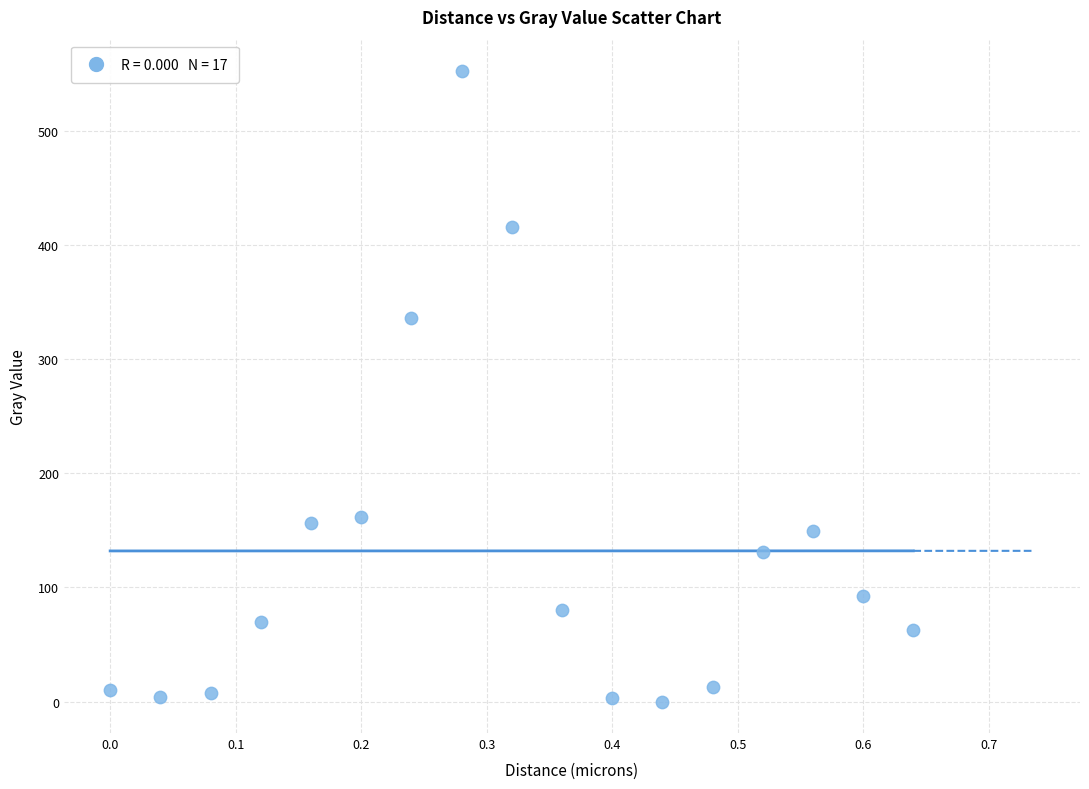

What is the range of Y values (max minus min)?

552.3